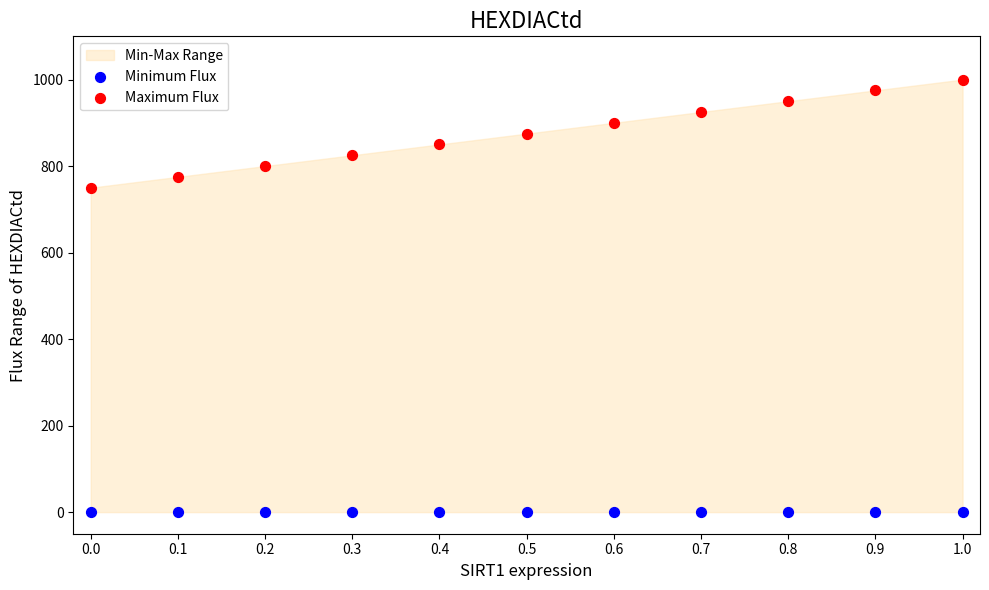

Across all series, what Y value is closest to 500?

750